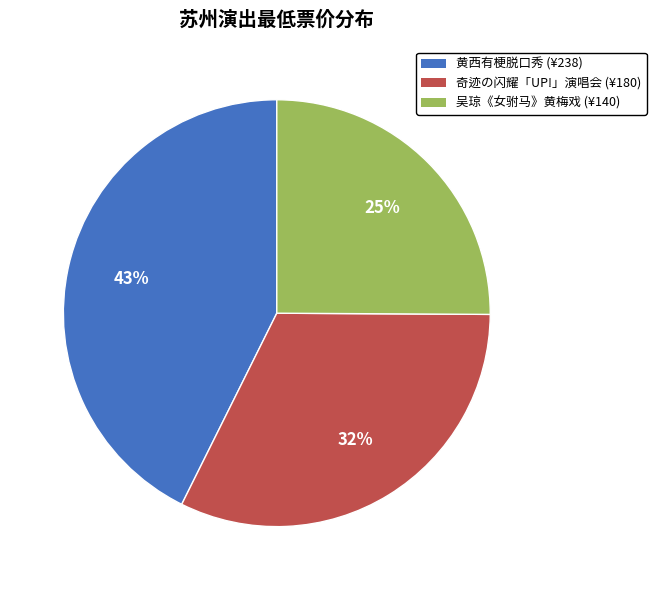

What is the largest slice in the pie chart?

黄西有梗脱口秀 (¥238)